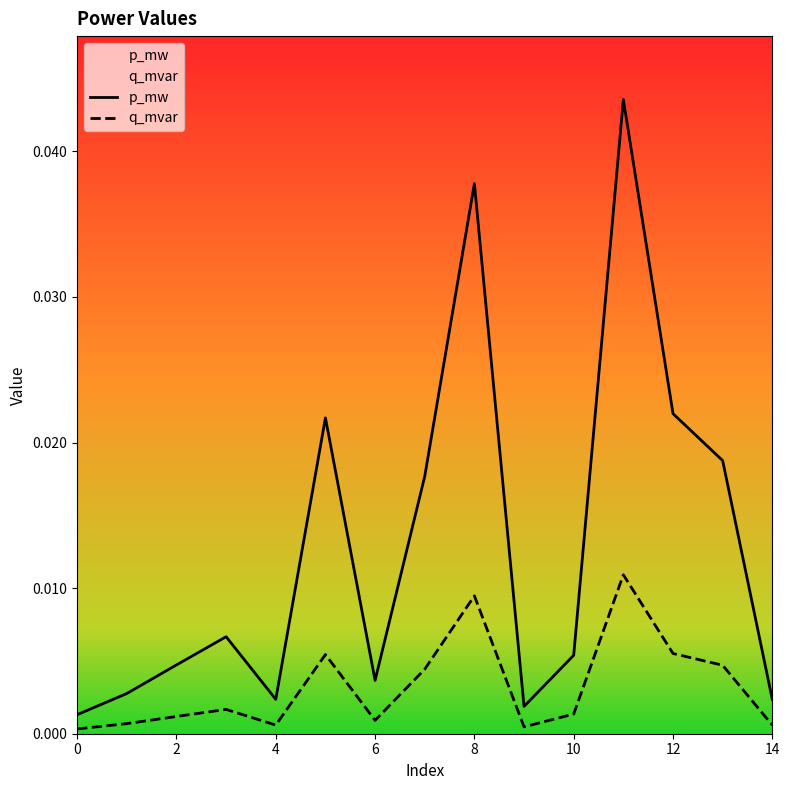

Which series has the widest spread of values?

p_mw